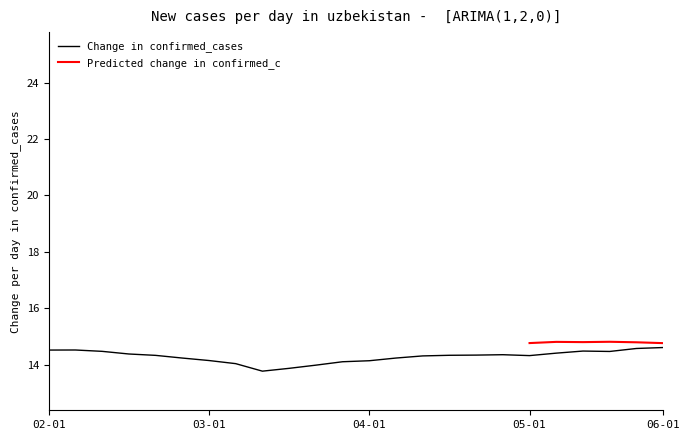

True or false: Change in confirmed_cases has a value of 25.1 at 03-01.

False